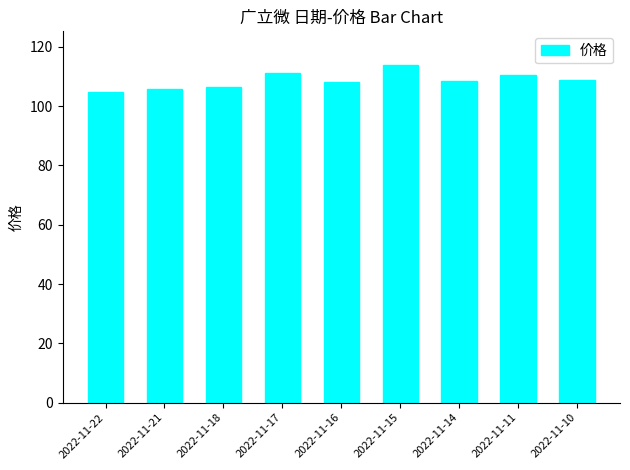

Approximately how many times larger is the value at 2022-11-17 compared to 2022-11-21?

1.0